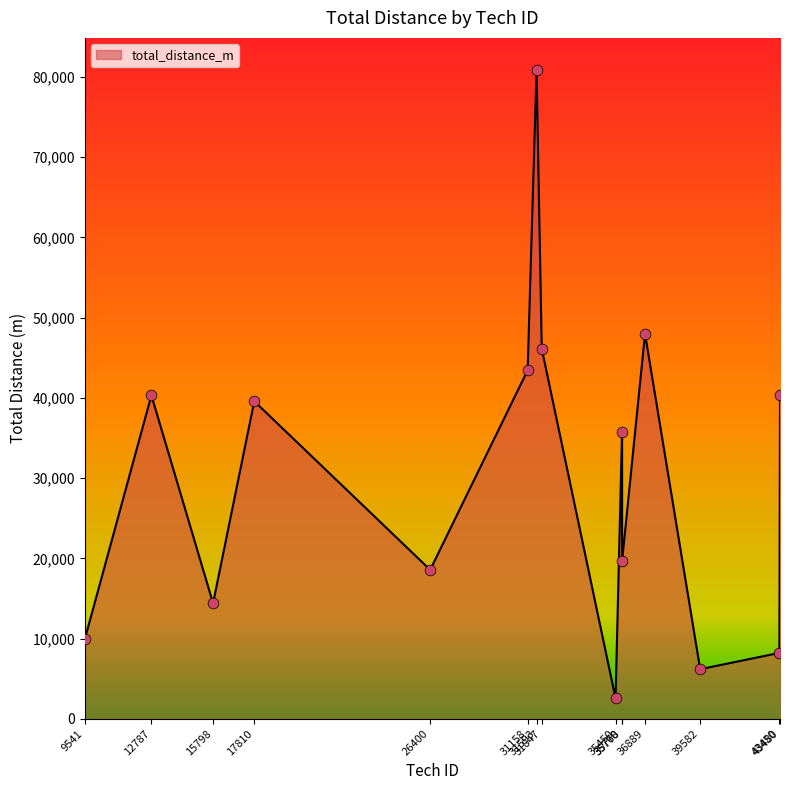

What is the change in value from 17810 to 26400?

-21020